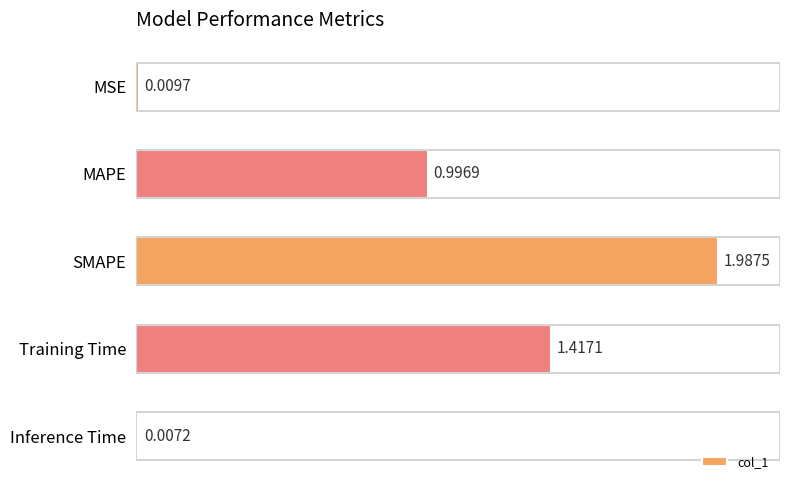

What is the label of the 4th bar from the top?

Training Time